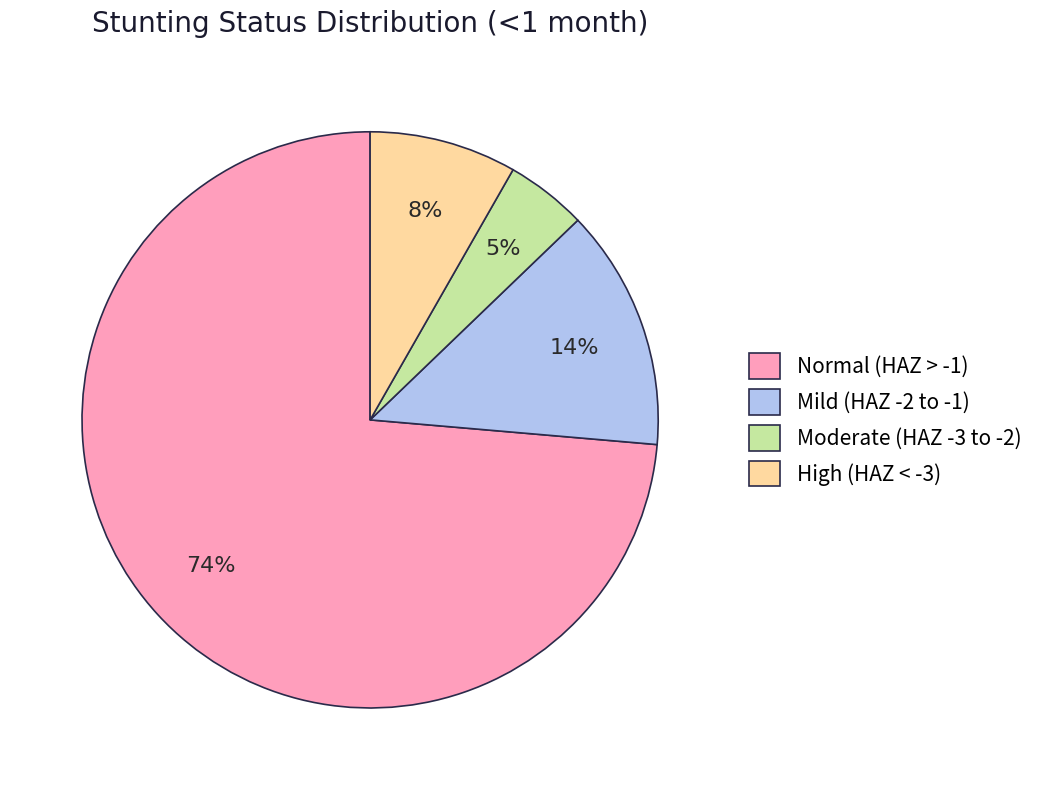

Is it true that Normal (HAZ > -1) is 74% of the pie?

True